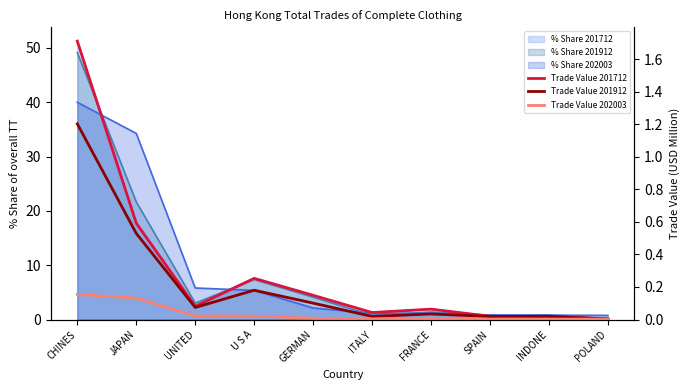

What is the difference between the highest and lowest values at GERMAN?

0.1